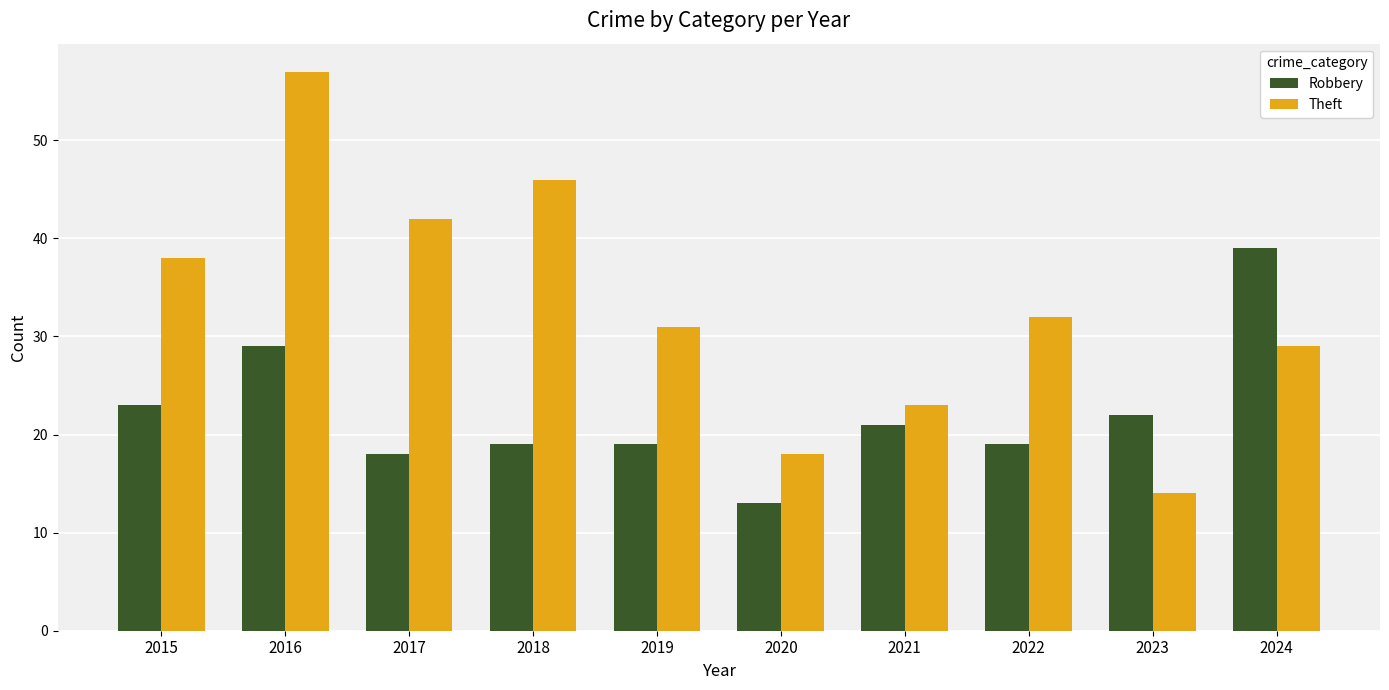

At which label does Theft first exceed 32?

2015